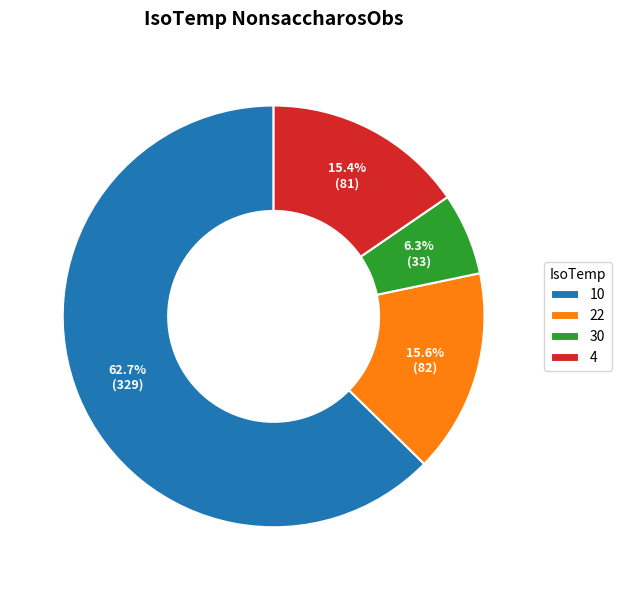

To the nearest percent, what portion does 10 represent?

63%